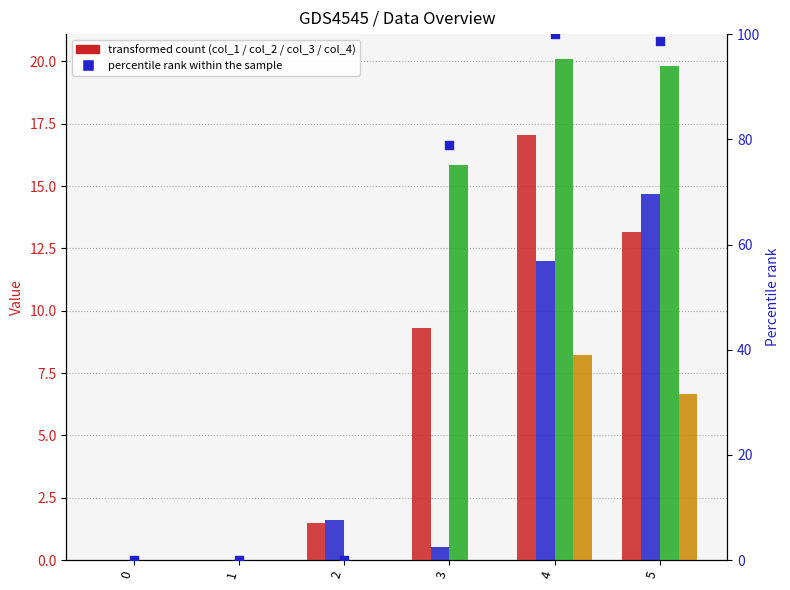

Which series has the largest Y range (max minus min)?

percentile rank within the sample